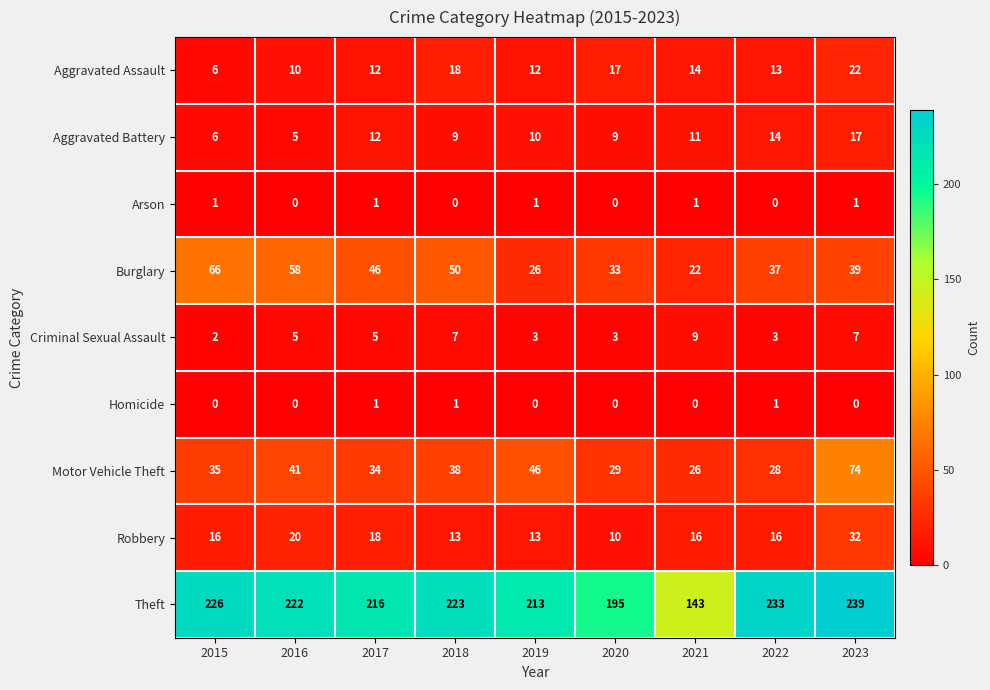

At which label does Aggravated Battery reach its peak?

2023